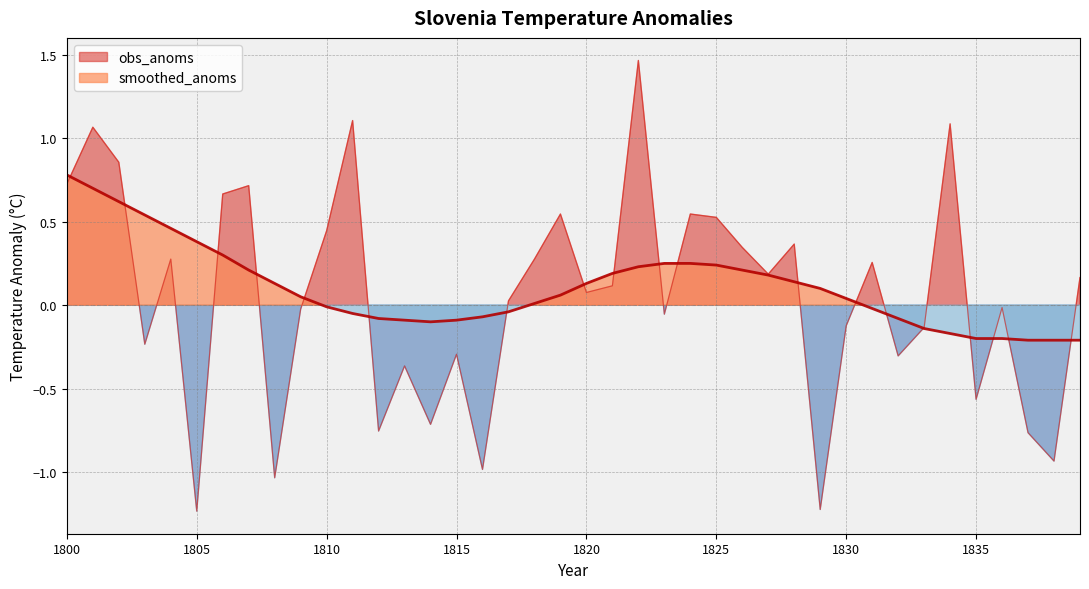

Which series has the largest total across all categories?

smoothed_anoms